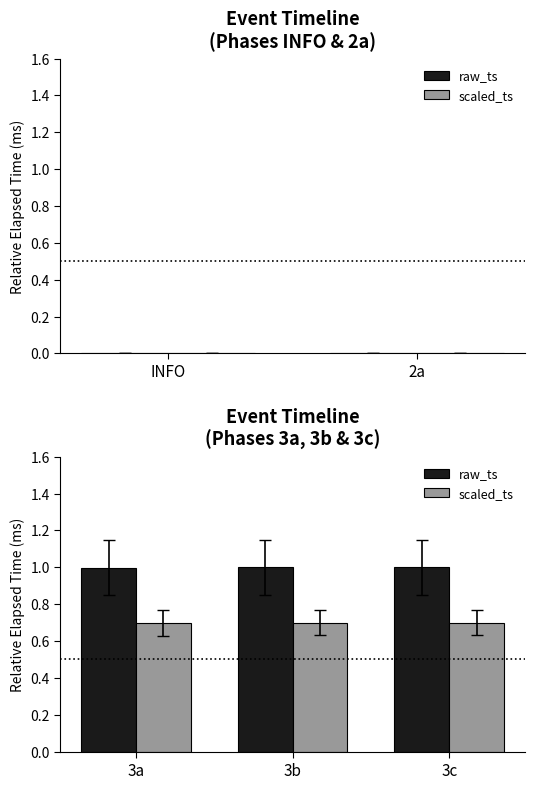

How many bars are there in each group?

2